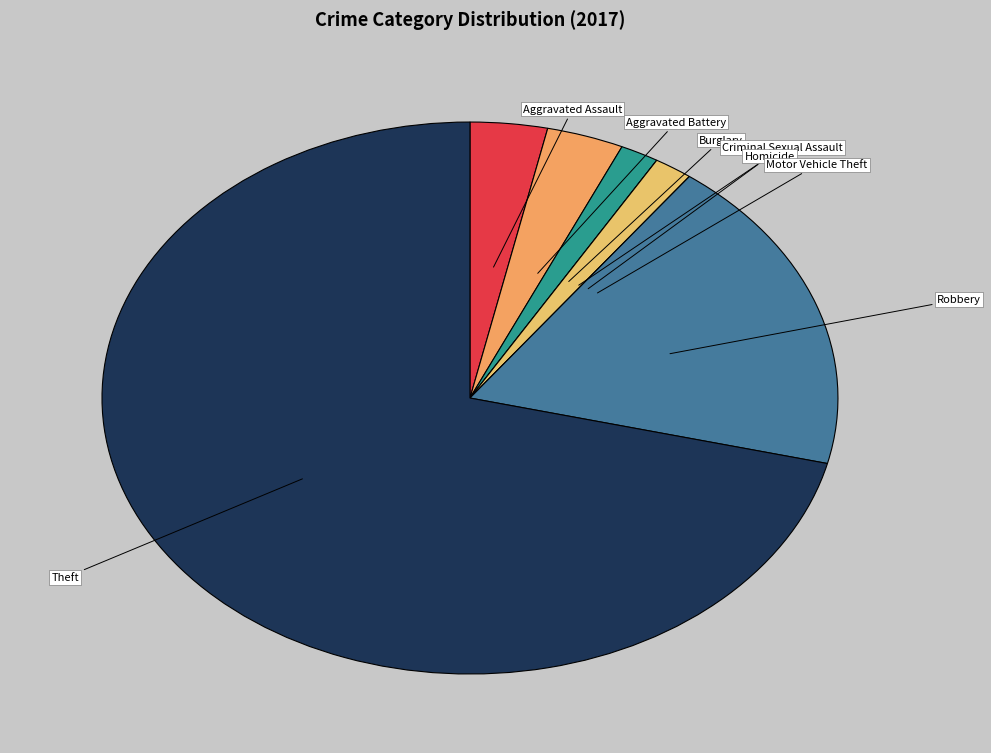

Do Burglary and Theft together represent more than half of the pie?

Yes